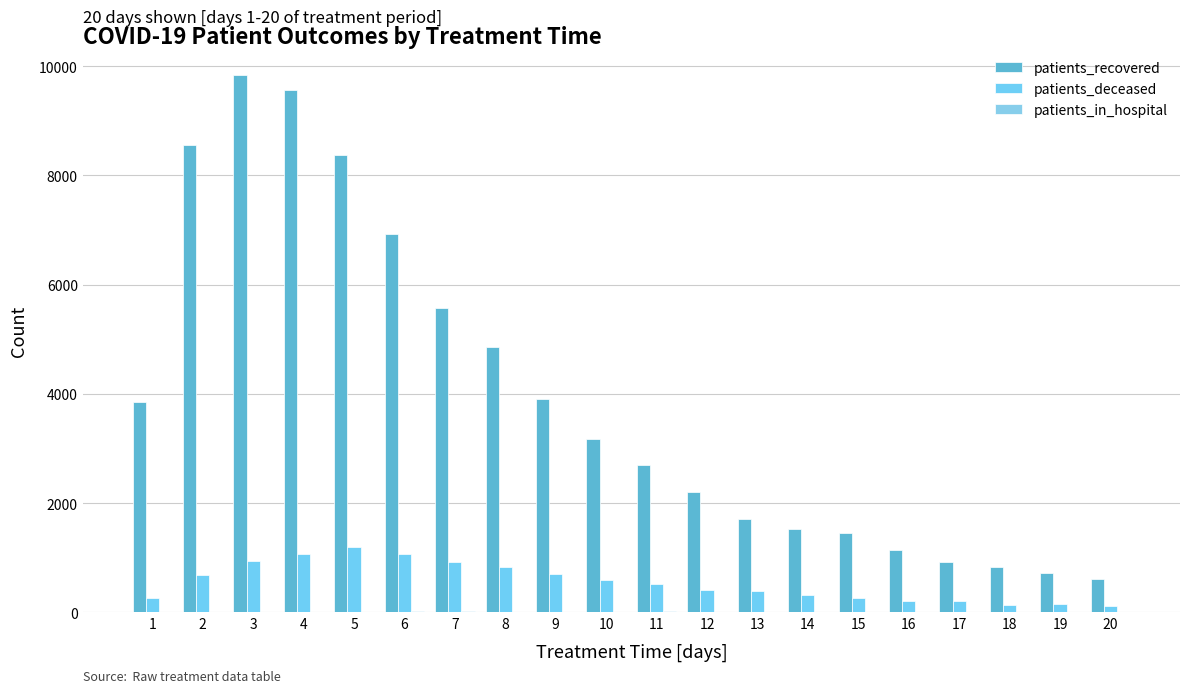

What is the greatest value displayed?

9831